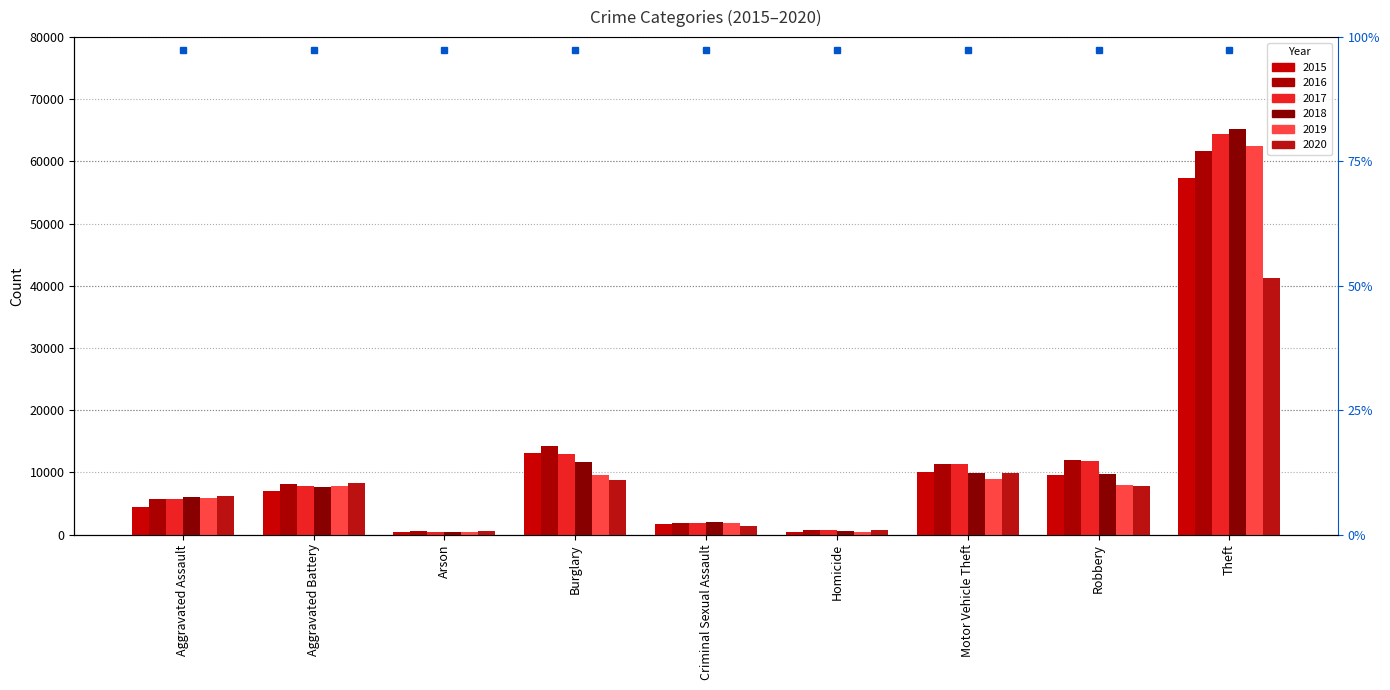

Reading left to right, what are all the values shown in this chart?

2015: Aggravated Assault=4480	Aggravated Battery=7018	Arson=448	Burglary=13184	Criminal Sexual Assault=1660	Homicide=496	Motor Vehicle Theft=10068	Robbery=9638	Theft=57350
2016: Aggravated Assault=5712	Aggravated Battery=8085	Arson=515	Burglary=14289	Criminal Sexual Assault=1815	Homicide=786	Motor Vehicle Theft=11286	Robbery=11960	Theft=61618
2017: Aggravated Assault=5793	Aggravated Battery=7845	Arson=444	Burglary=13001	Criminal Sexual Assault=1935	Homicide=672	Motor Vehicle Theft=11380	Robbery=11880	Theft=64380
2018: Aggravated Assault=6001	Aggravated Battery=7735	Arson=373	Burglary=11746	Criminal Sexual Assault=1968	Homicide=589	Motor Vehicle Theft=9983	Robbery=9679	Theft=65282
2019: Aggravated Assault=5840	Aggravated Battery=7857	Arson=376	Burglary=9639	Criminal Sexual Assault=1865	Homicide=498	Motor Vehicle Theft=8978	Robbery=7994	Theft=62479
2020: Aggravated Assault=6263	Aggravated Battery=8319	Arson=589	Burglary=8754	Criminal Sexual Assault=1443	Homicide=787	Motor Vehicle Theft=9955	Robbery=7855	Theft=41303